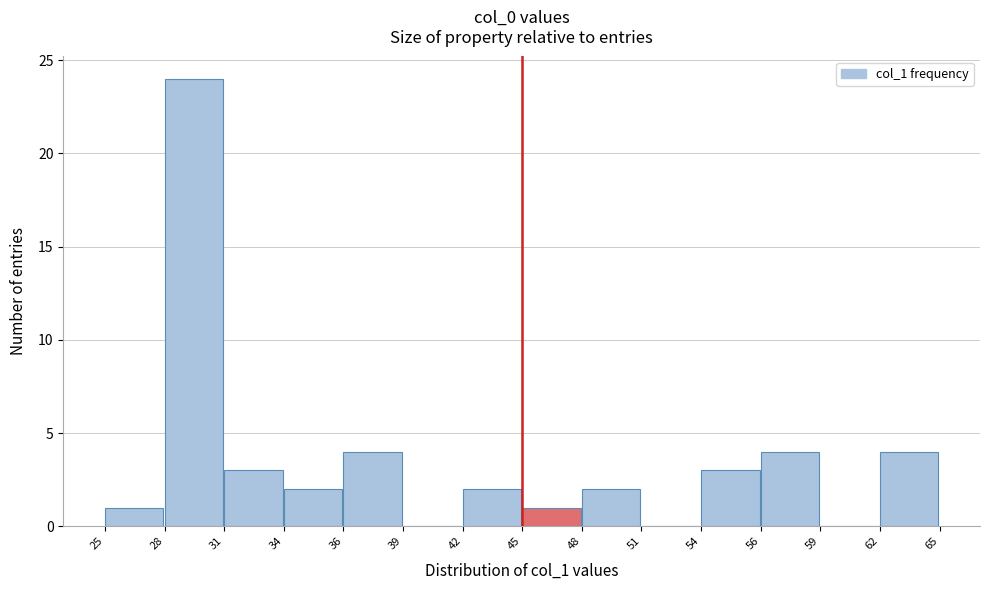

Reading left to right, transcribe this chart: for each bar, give the range it covers on the x-axis and its height. The values are not printed on the chart, so give them approximately, as read against the axis.

25 to 28: 1
28 to 31: 24
31 to 34: 3
34 to 36: 2
36 to 39: 4
39 to 42: 0
42 to 45: 2
45 to 48: 1
48 to 51: 2
51 to 54: 0
54 to 56: 3
56 to 59: 4
59 to 62: 0
62 to 65: 4